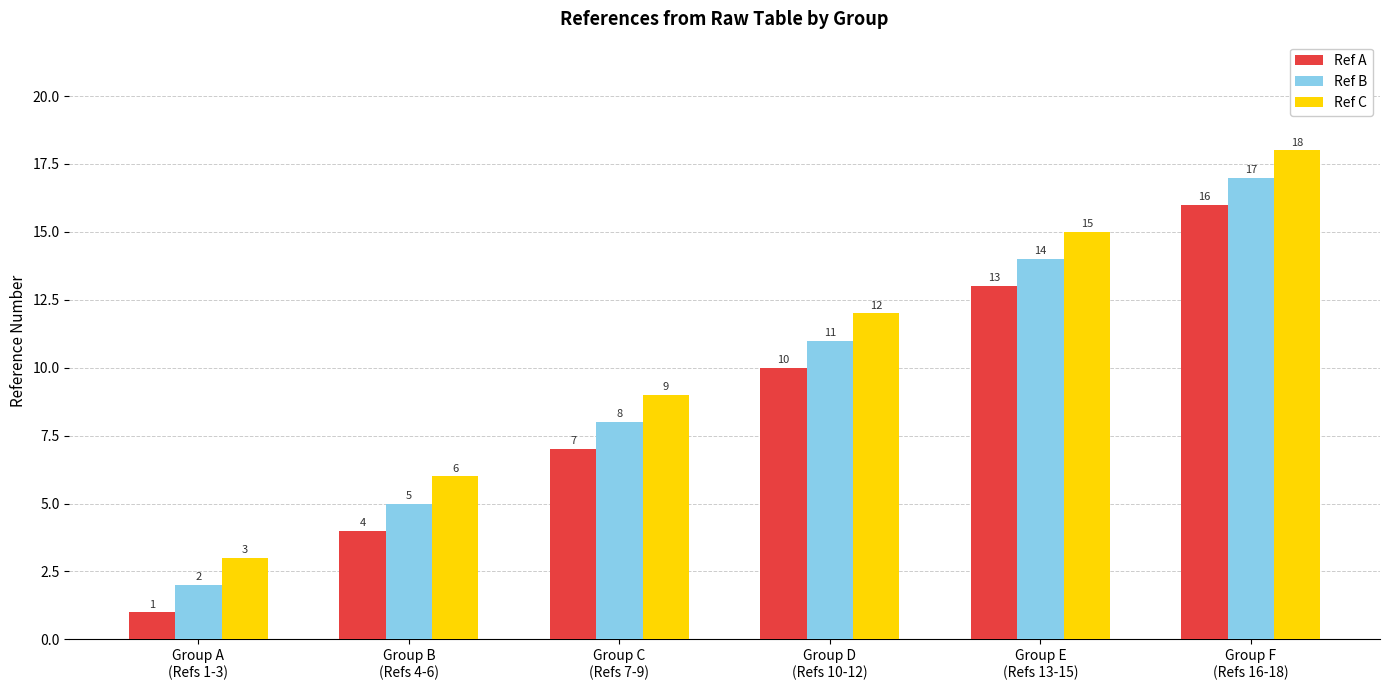

What is the maximum value shown in the chart?

18